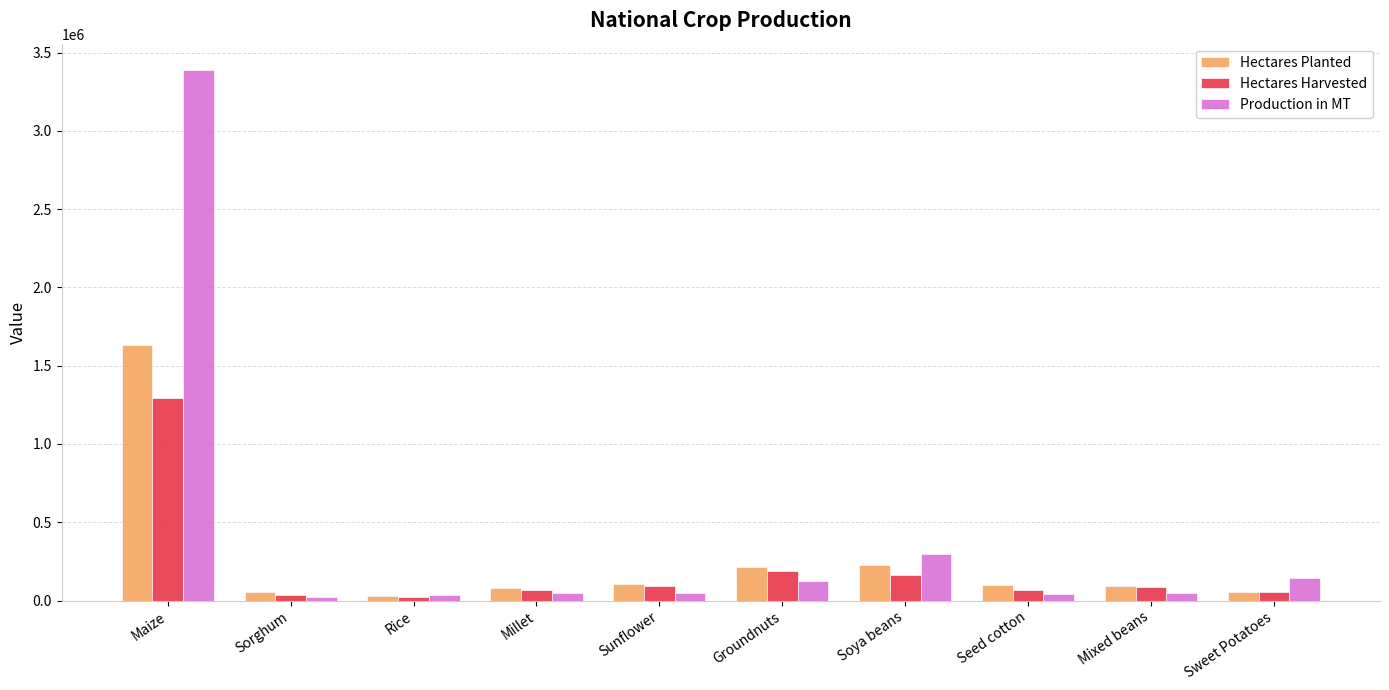

What is the maximum value for Hectares Harvested?

1290913.0